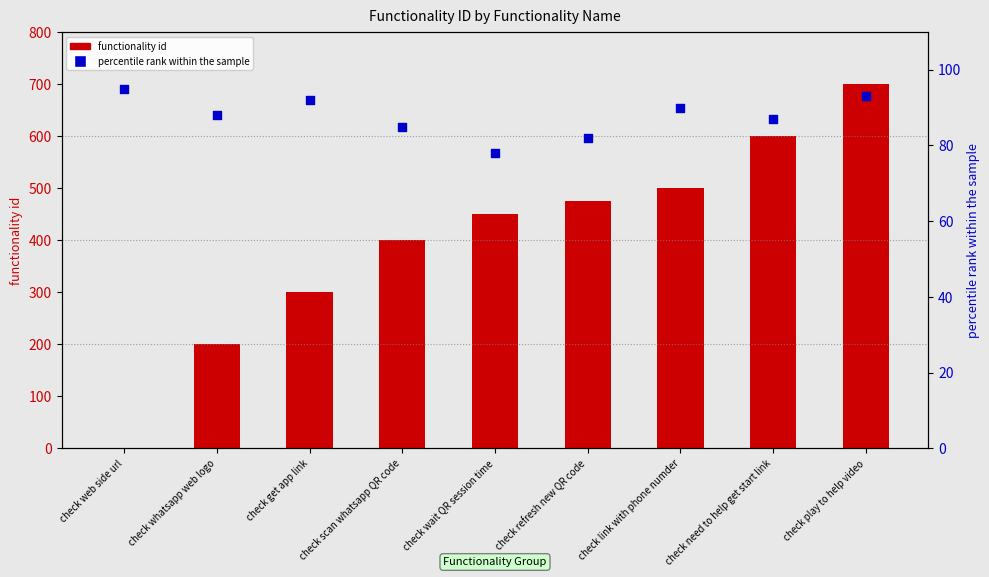

What are all the series names shown in the legend?

functionality id, percentile rank within the sample